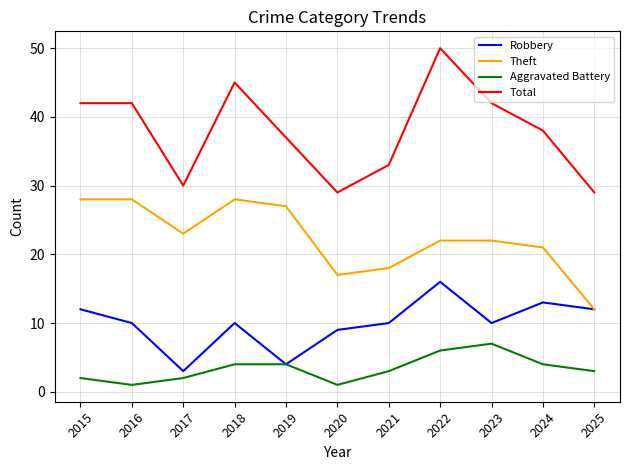

Is it true that Total equals 62 at 2024?

False